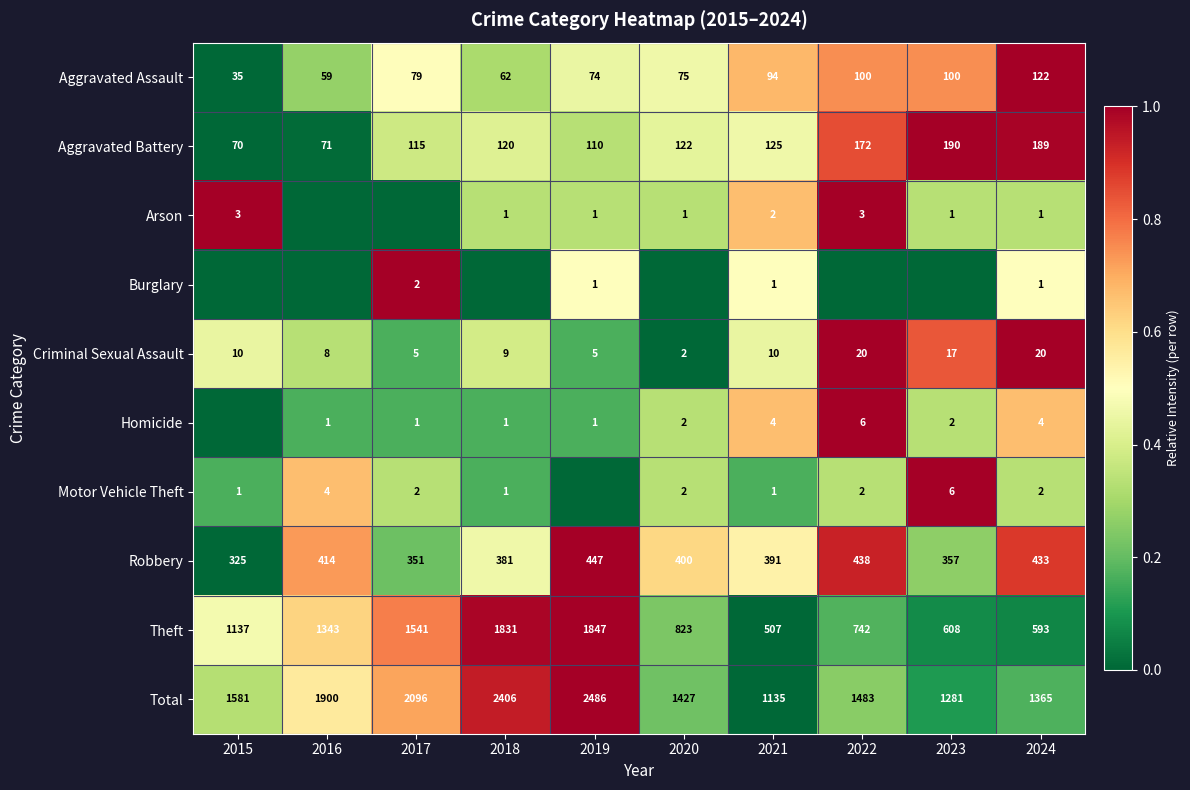

What is the difference between the maximum and minimum values in the Robbery series?

122